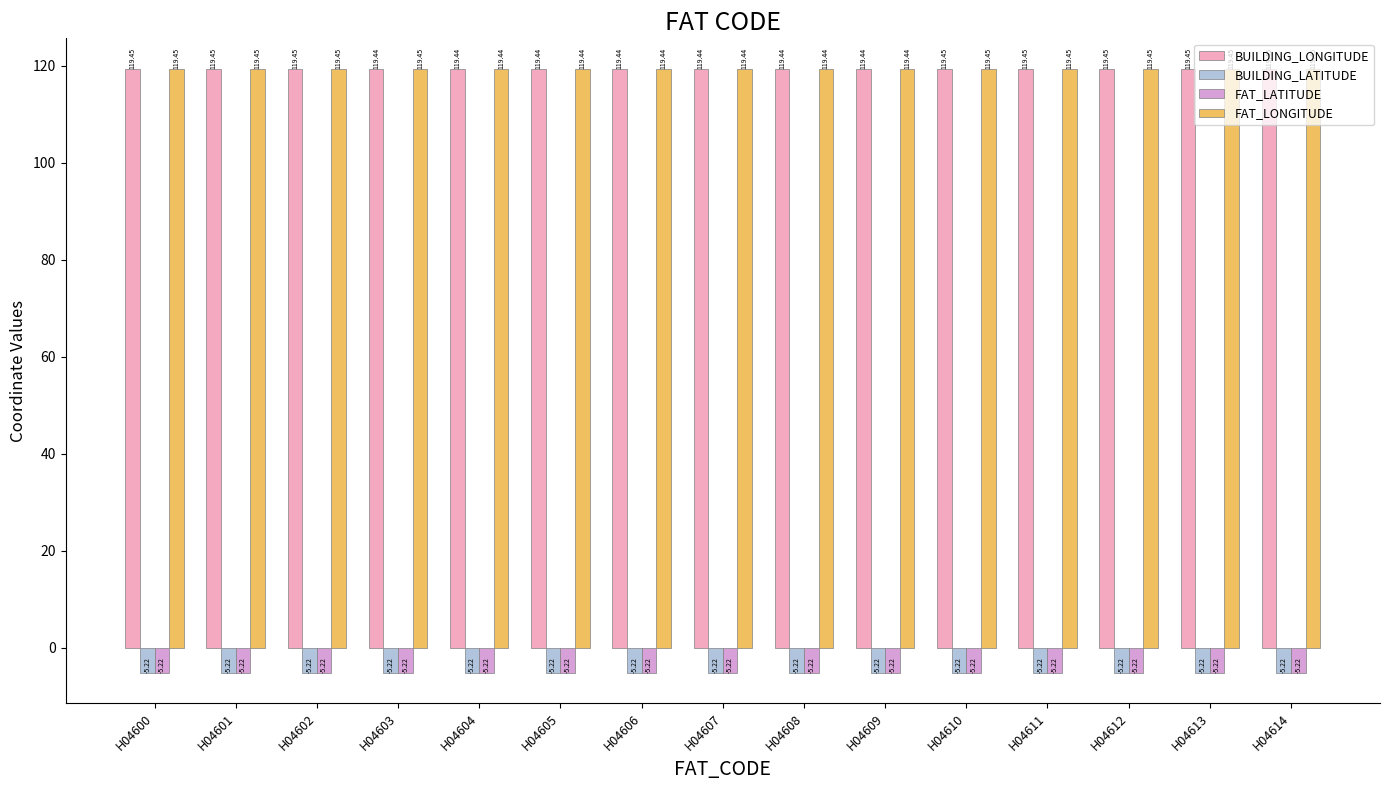

Which series has the largest range (max minus min)?

BUILDING_LONGITUDE